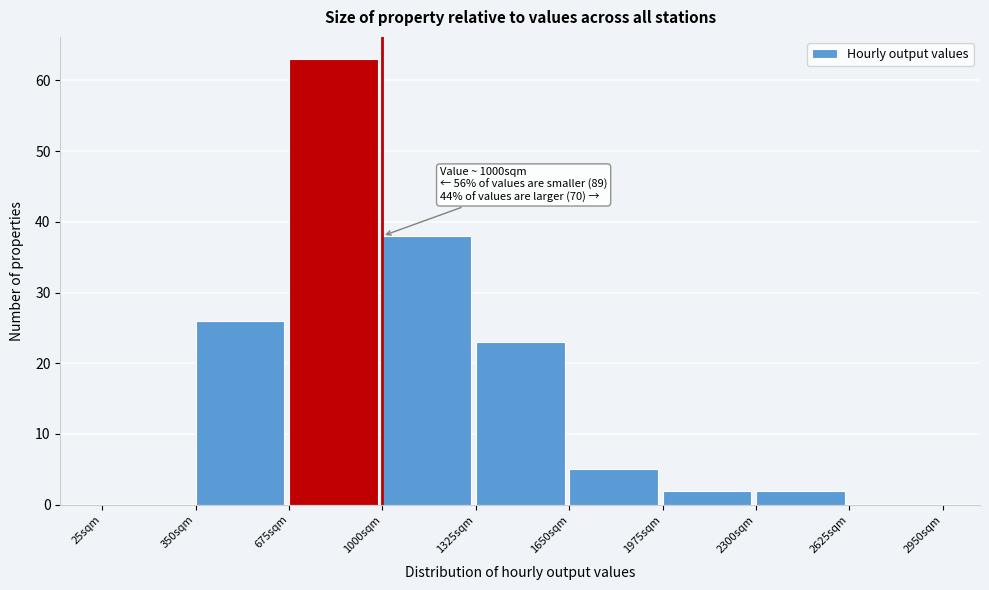

Over which range of the x-axis is the bar tallest?

675 to 1000